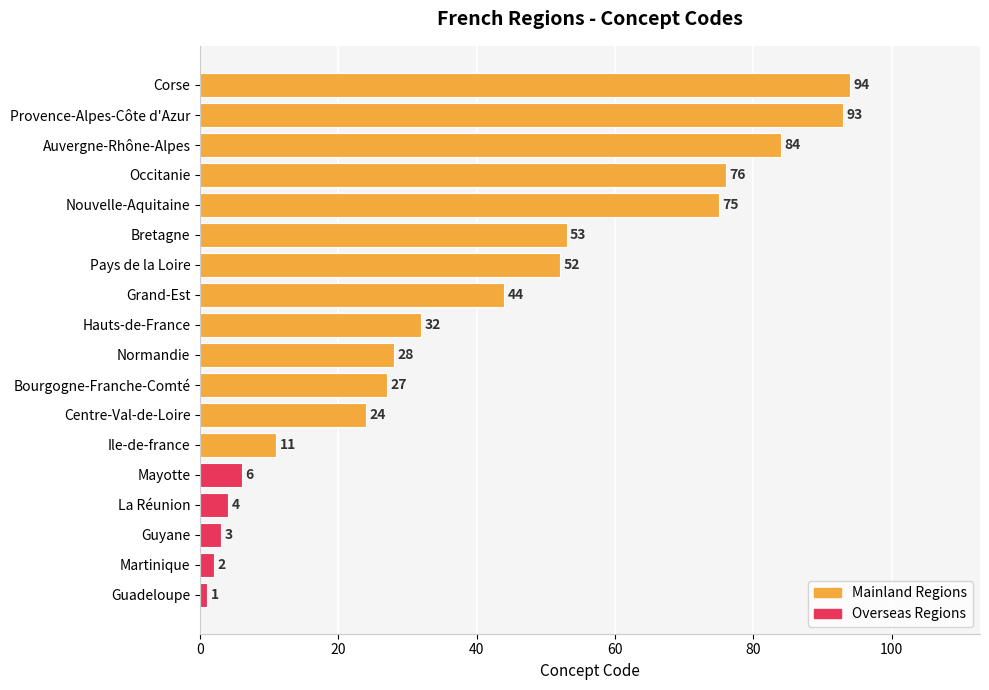

What is the change in value from Hauts-de-France to Occitanie?

+44